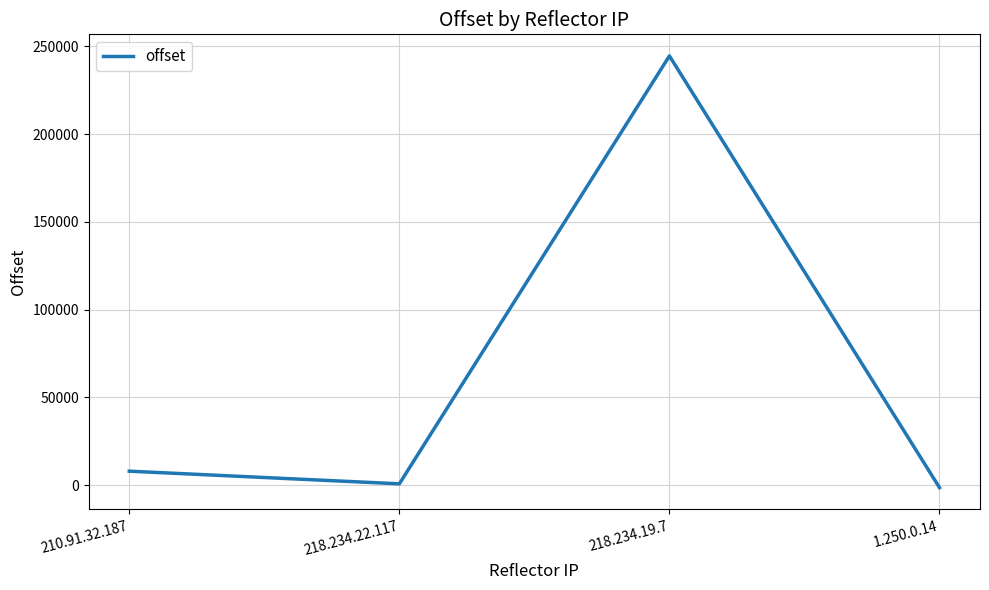

Reading left to right, what are all the values shown in this chart?

210.91.32.187=7911	218.234.22.117=701	218.234.19.7=244492	1.250.0.14=-1467